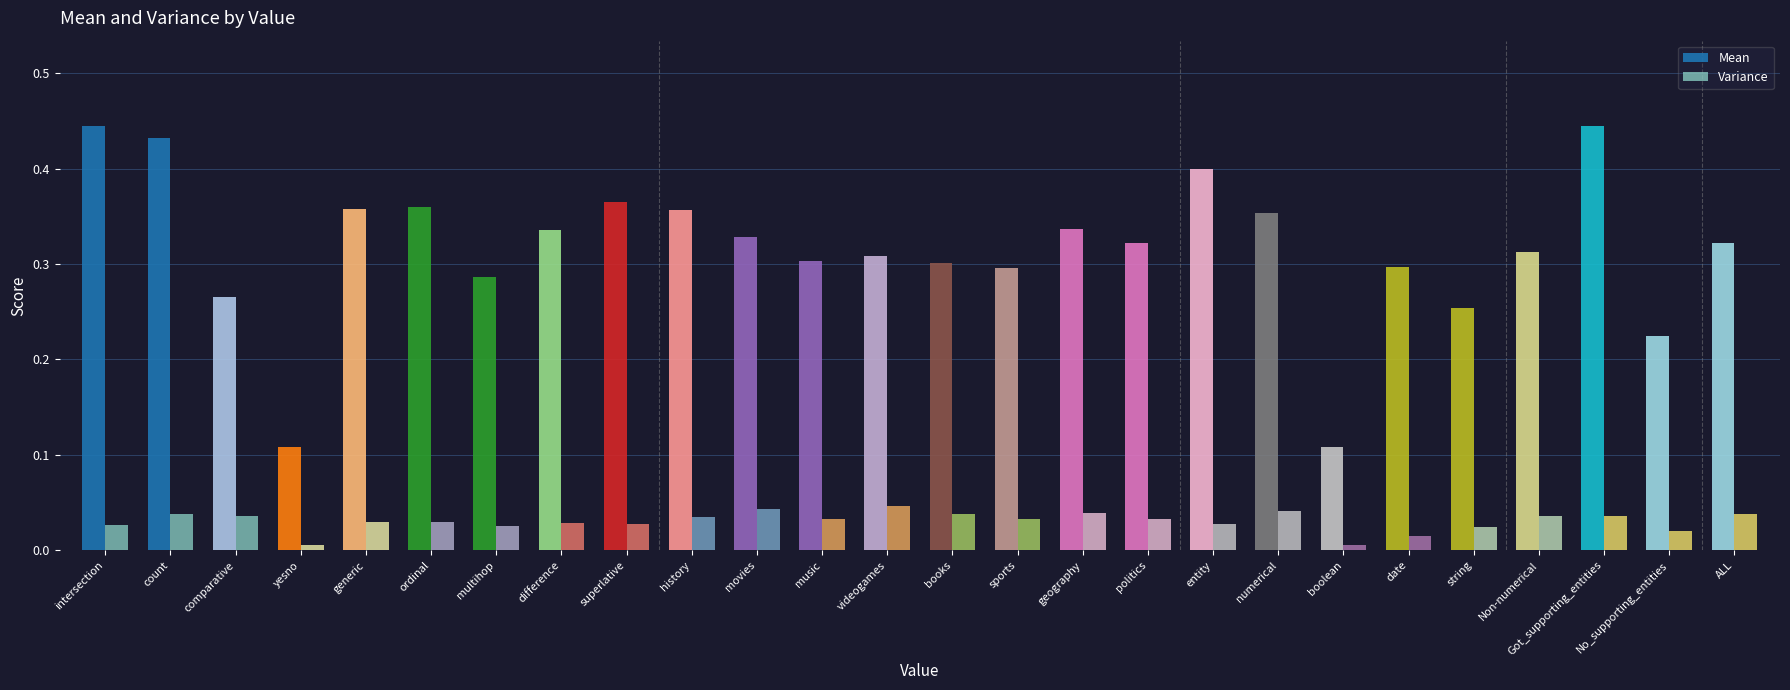

What are all the series names shown in the legend?

Mean, Variance